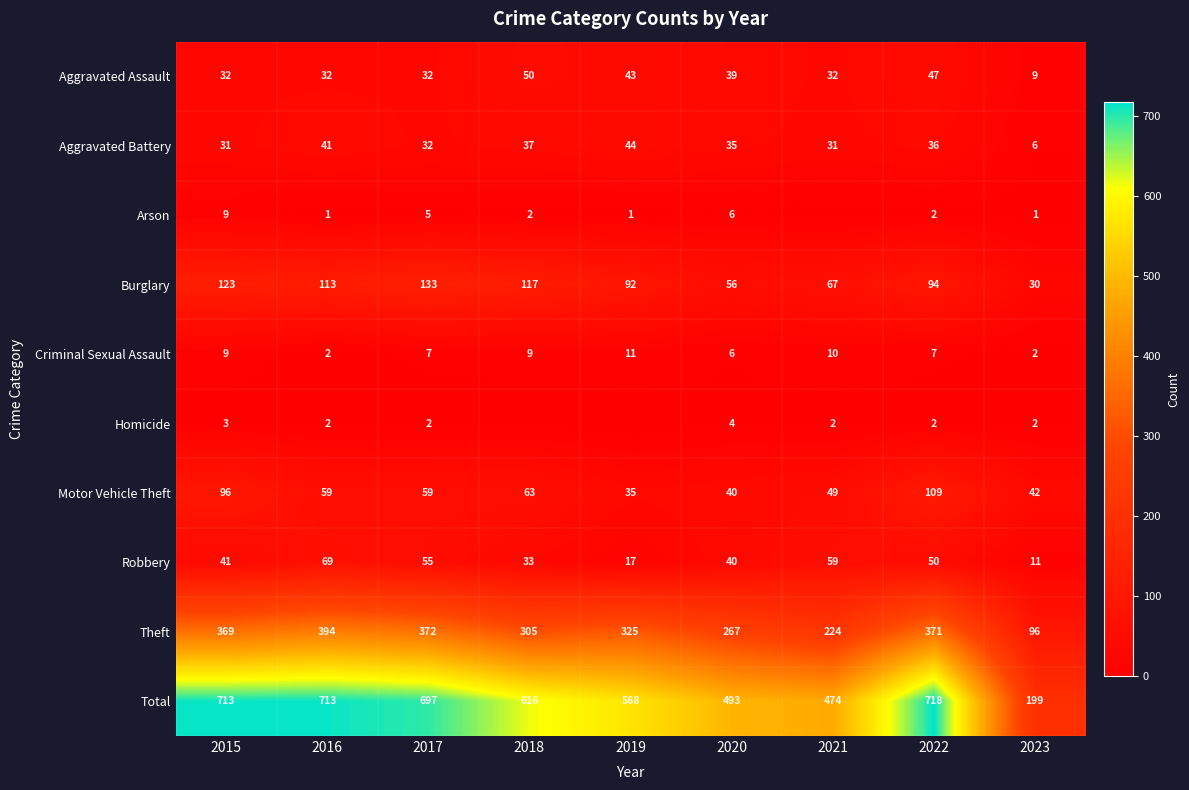

What is the sum of the Total values at 2016 and 2021?

1187